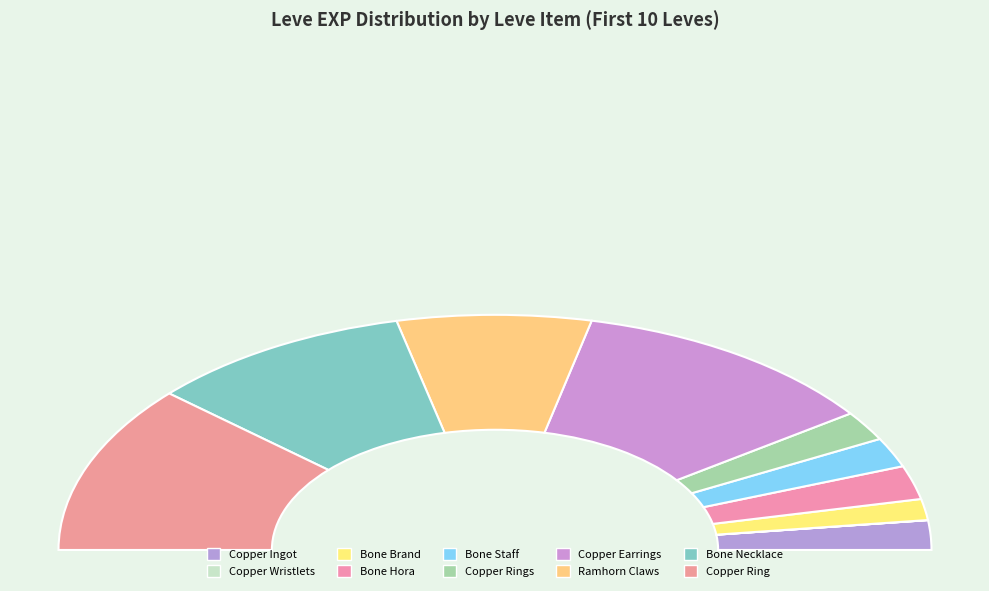

Count the number of slices in the pie.

10